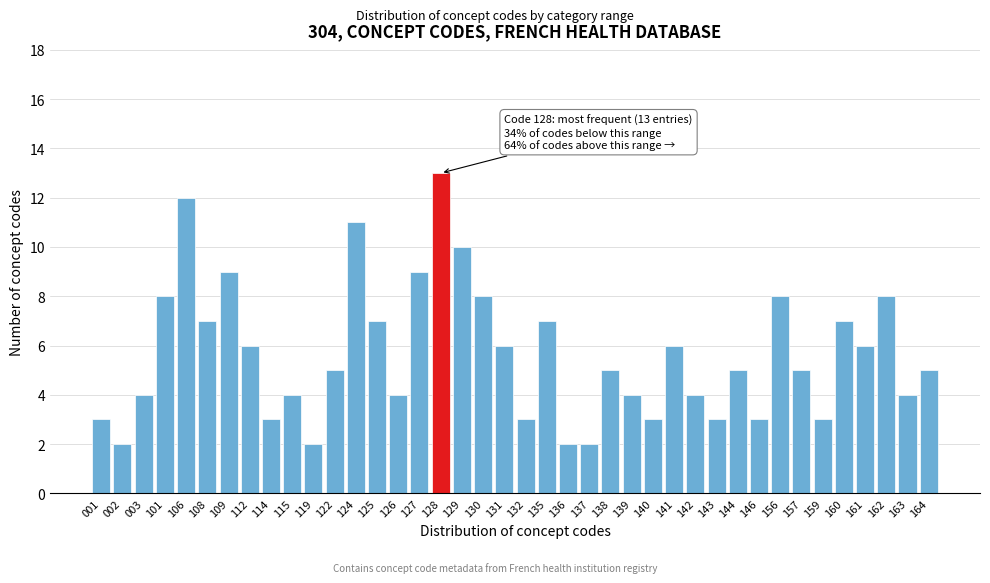

What is the value of the 40th bar from the left?

5